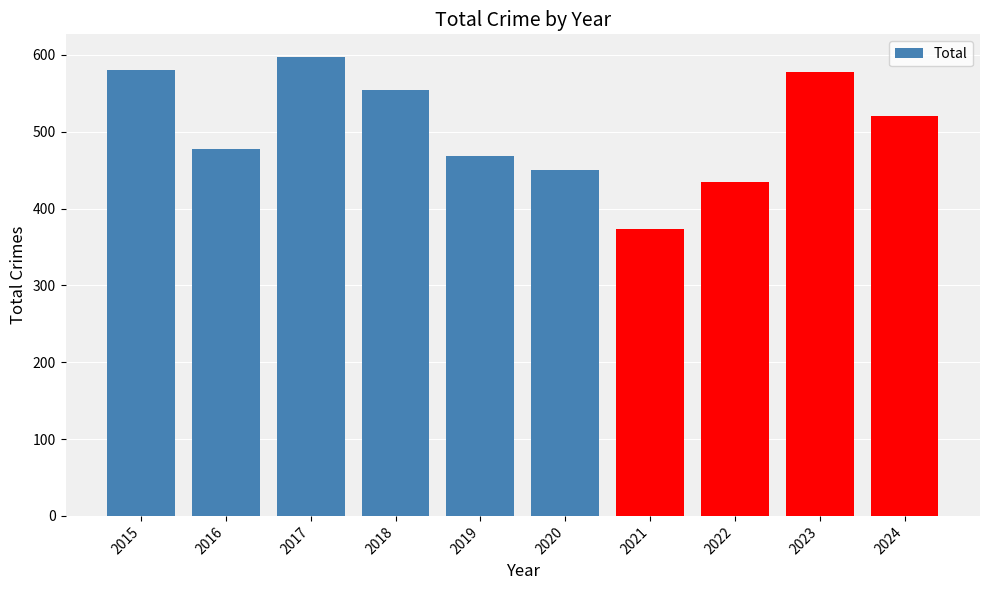

Count the number of data series in this chart.

1